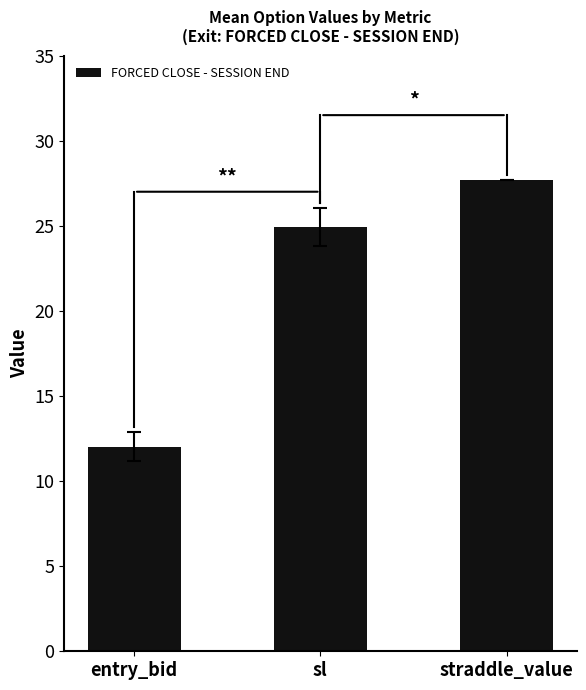

Reading left to right, what are all the values shown in this chart?

12.0	24.9	27.7